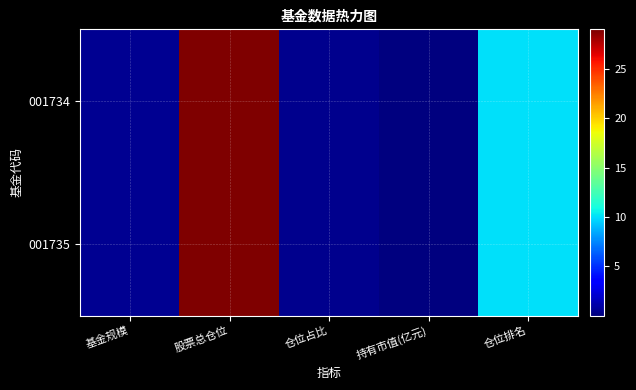

How many series are shown in this chart?

2